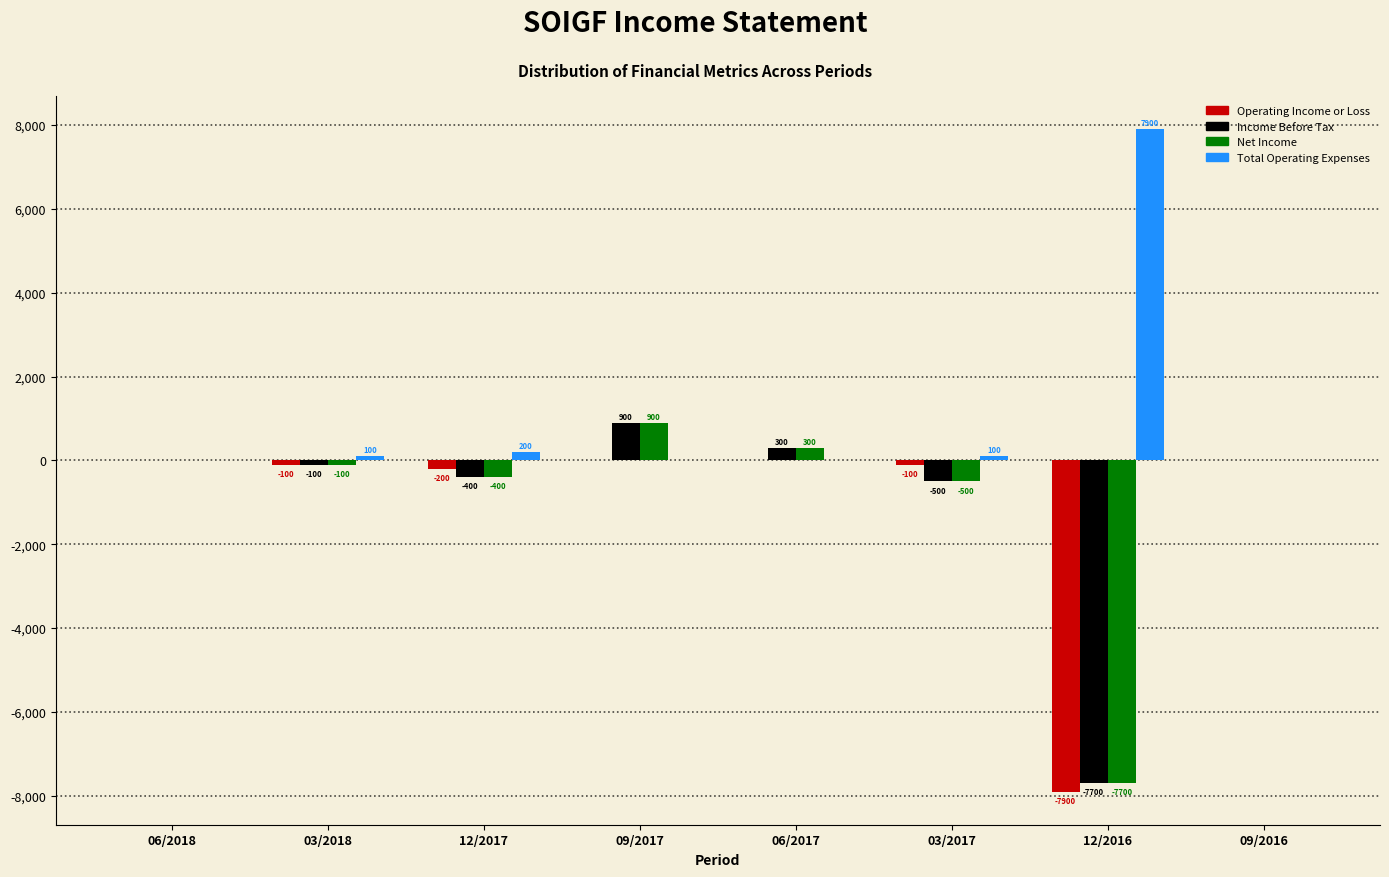

Reading right to left, extract all data points from this chart.

Operating Income or Loss: 09/2016=0	12/2016=-7900	03/2017=-100	06/2017=0	09/2017=0	12/2017=-200	03/2018=-100	06/2018=0
Income Before Tax: 09/2016=0	12/2016=-7700	03/2017=-500	06/2017=300	09/2017=900	12/2017=-400	03/2018=-100	06/2018=0
Net Income: 09/2016=0	12/2016=-7700	03/2017=-500	06/2017=300	09/2017=900	12/2017=-400	03/2018=-100	06/2018=0
Total Operating Expenses: 09/2016=0	12/2016=7900	03/2017=100	06/2017=0	09/2017=0	12/2017=200	03/2018=100	06/2018=0